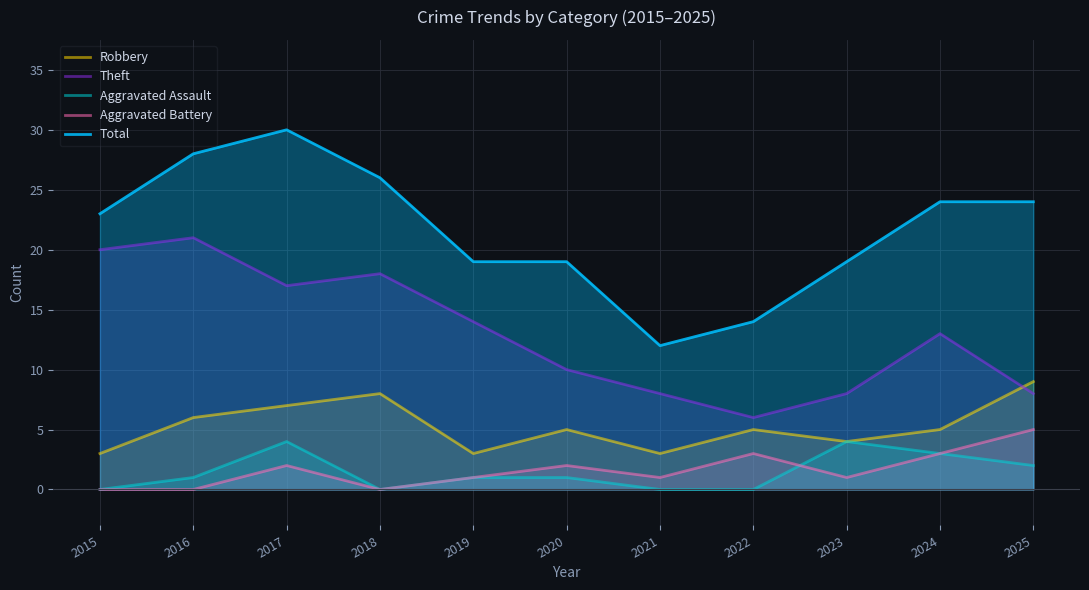

How many values in the Total series exceed 23?

5